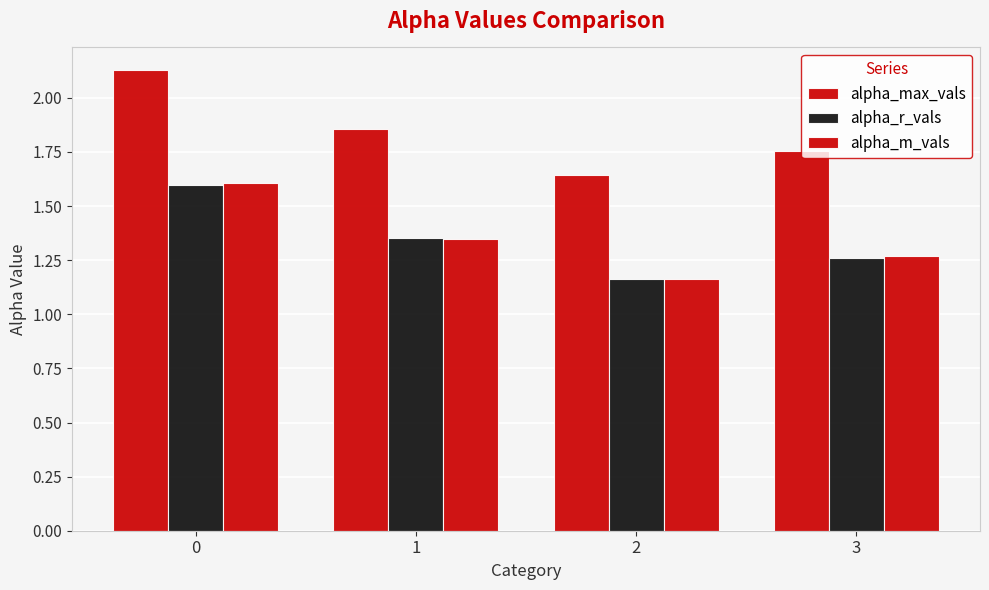

How many bars are there in total?

12